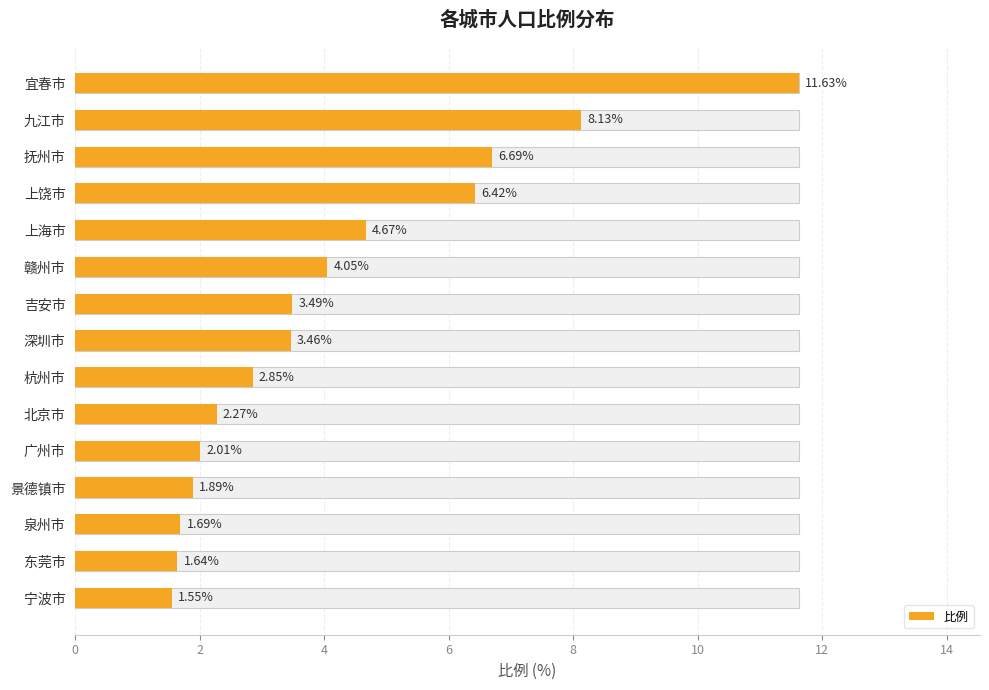

Approximately how many times larger is the value at 宁波市 compared to 东莞市?

0.9